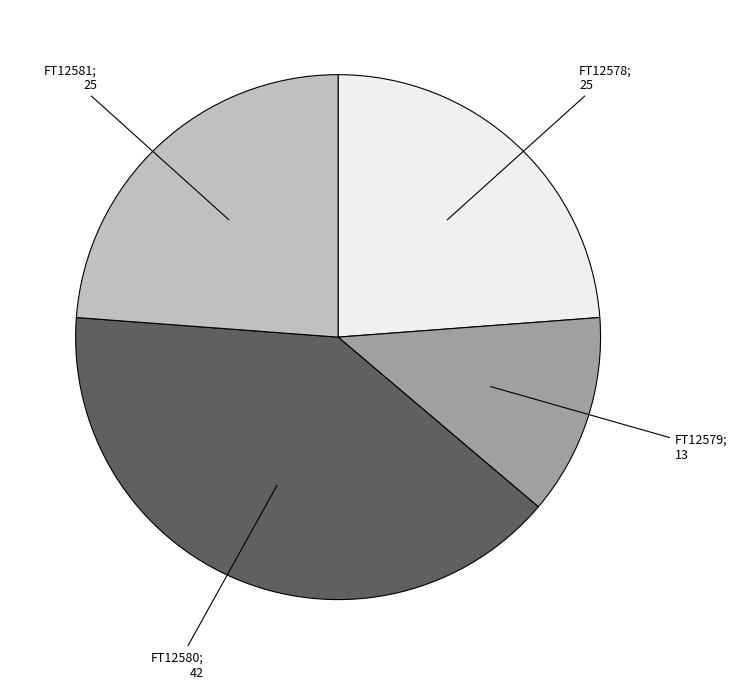

How many segments does this pie chart have?

4